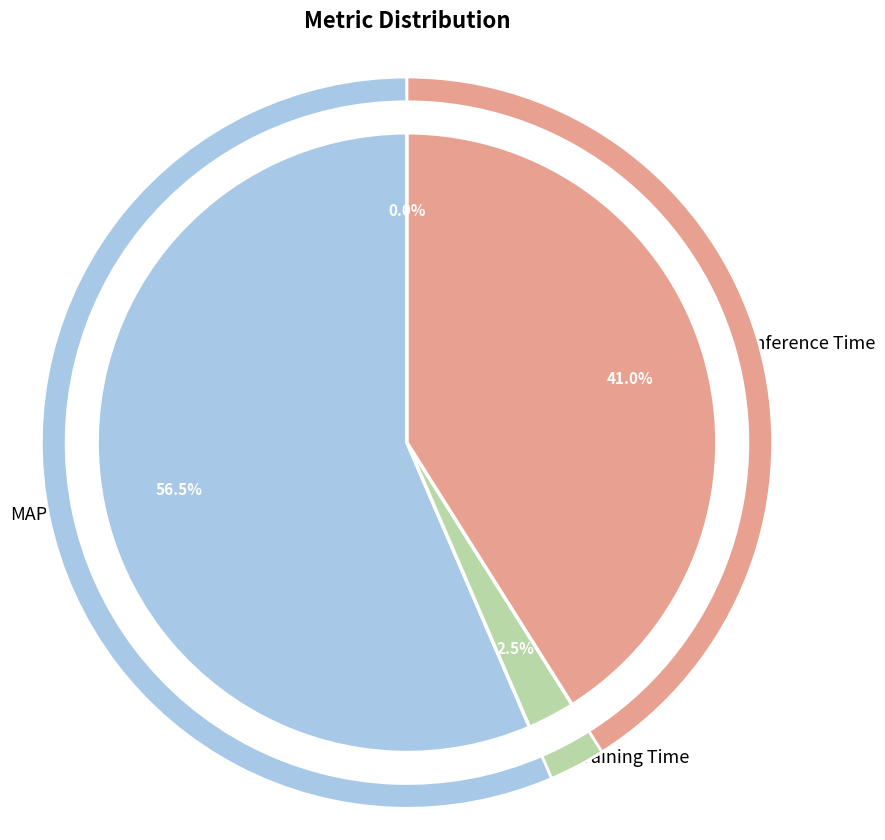

Is MSE the majority of the pie?

No